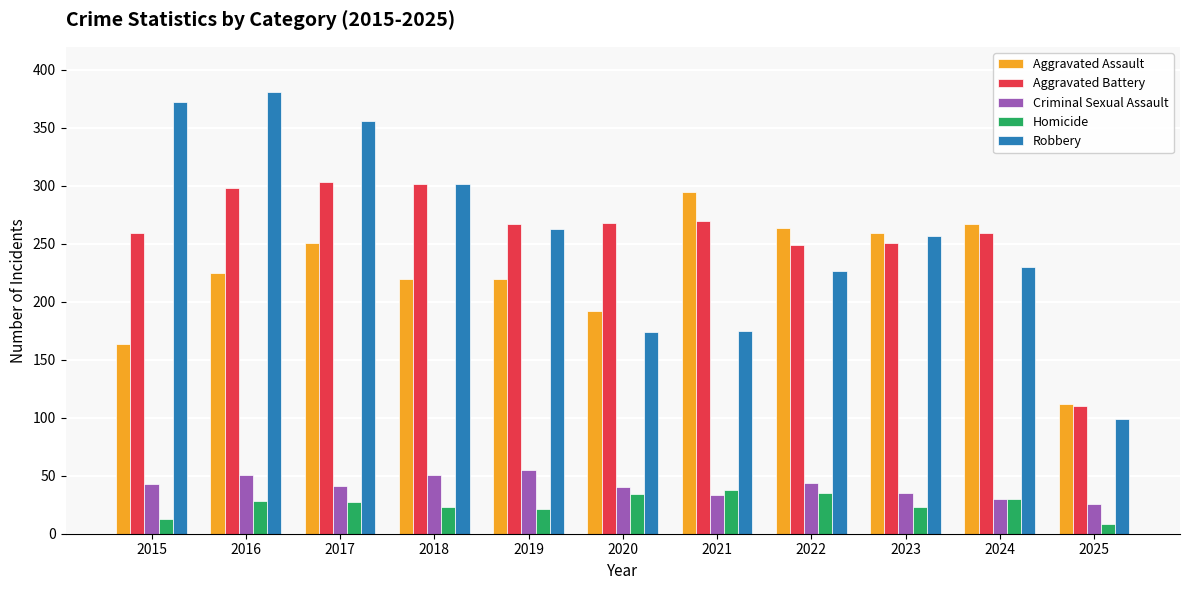

List the series in order of their peak value, lowest first.

Homicide, Criminal Sexual Assault, Aggravated Assault, Aggravated Battery, Robbery